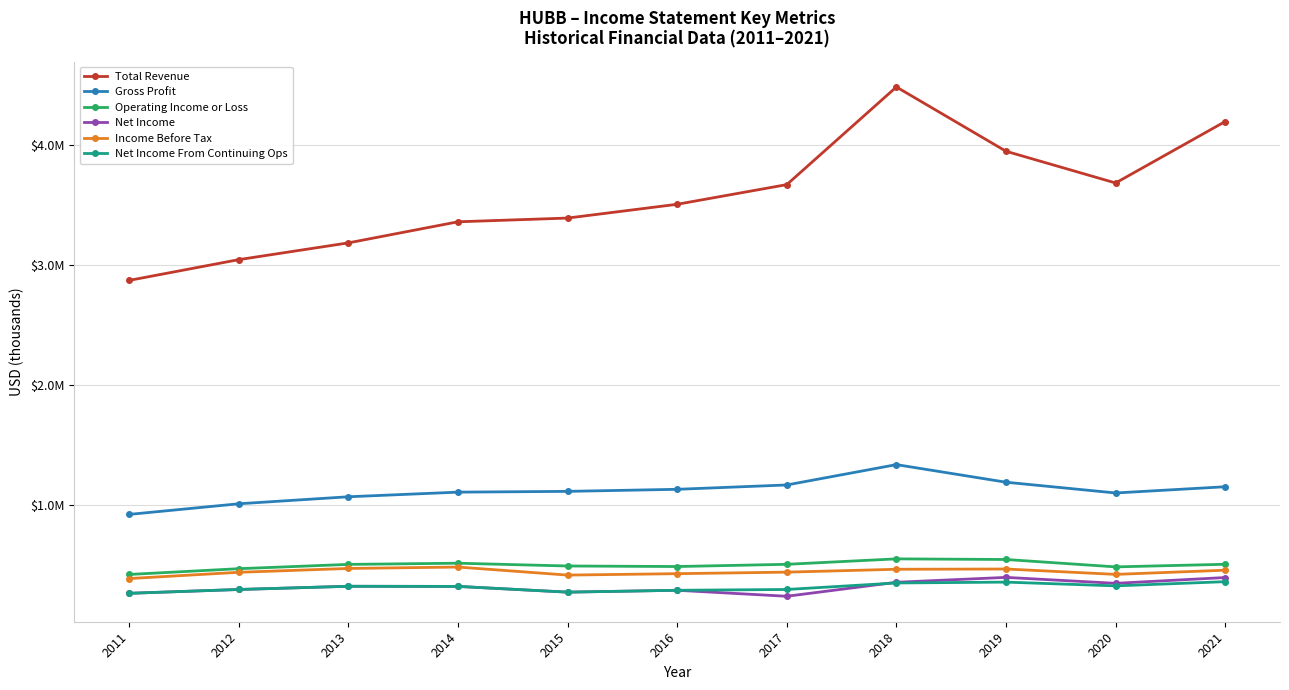

Is the value of Net Income at 2015 greater than the value of Total Revenue at 2014?

No